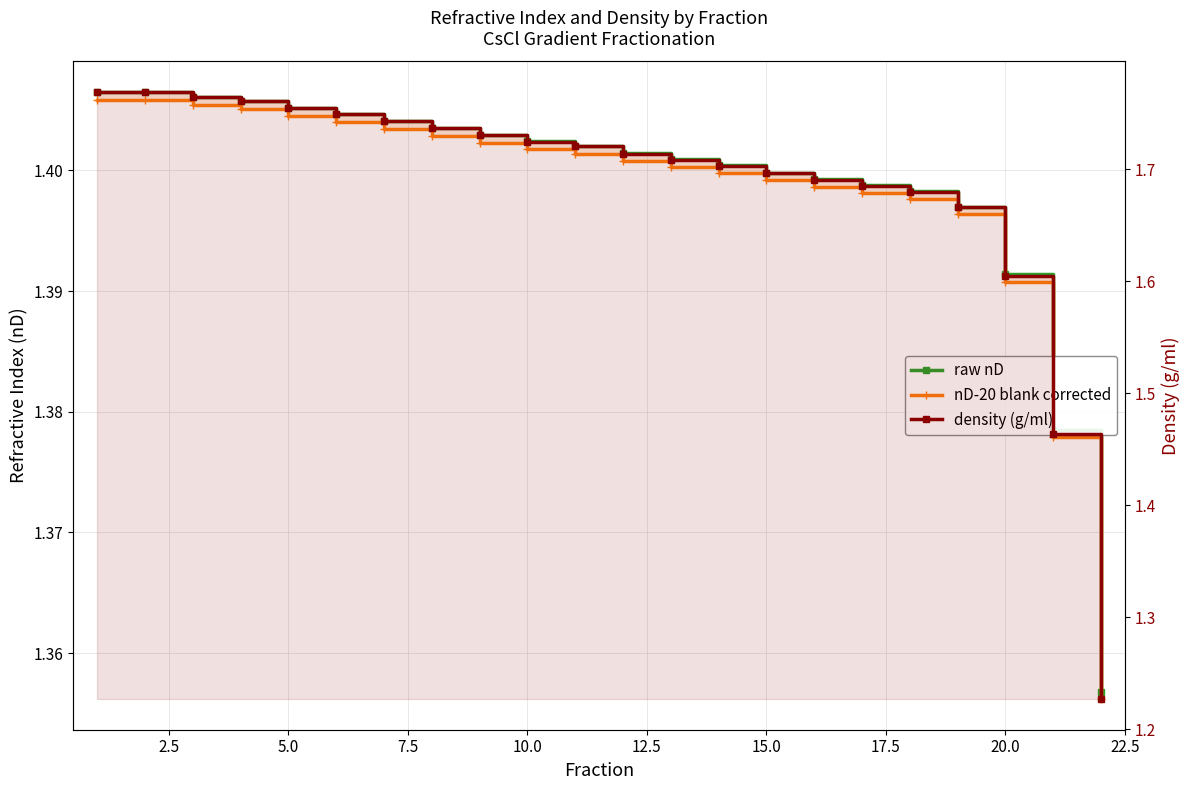

What is the value of the density (g/ml) point at the 8th from the left?

1.7